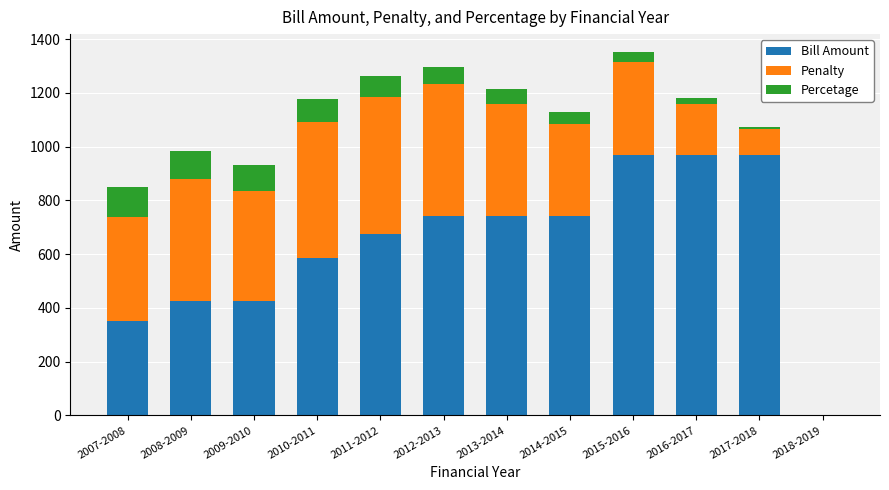

What is the sum of the Bill Amount values at 2018-2019 and 2012-2013?

742